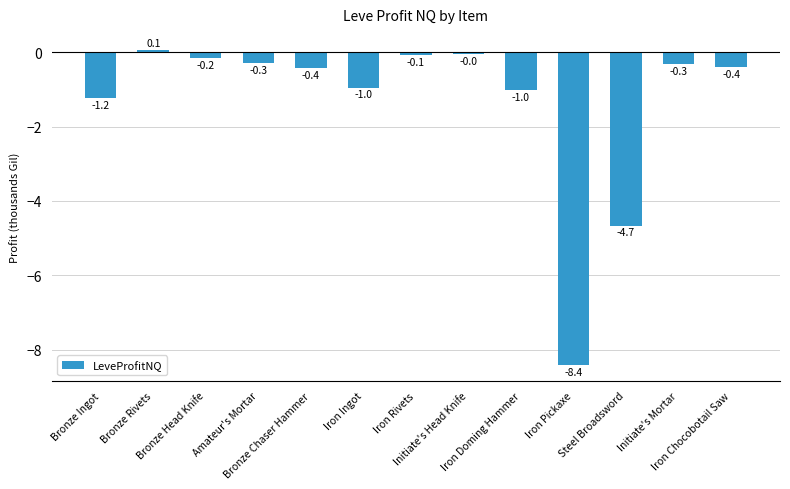

Is it true that the value at Iron Chocobotail Saw is -0.1?

False